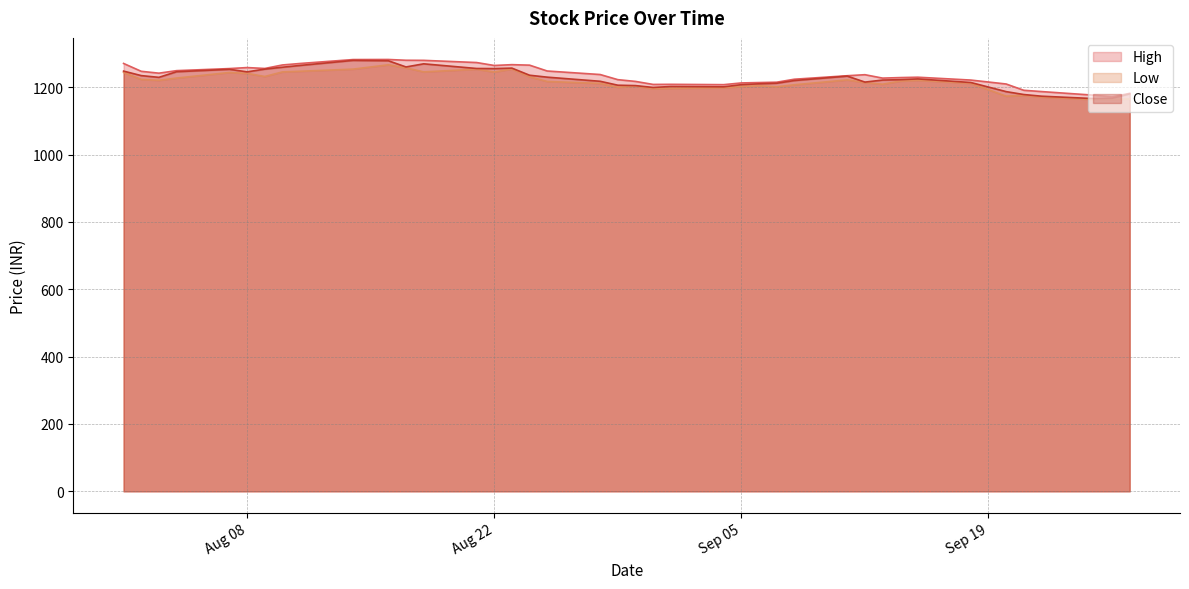

At which category is the sum across all series the highest?

2023-08-16